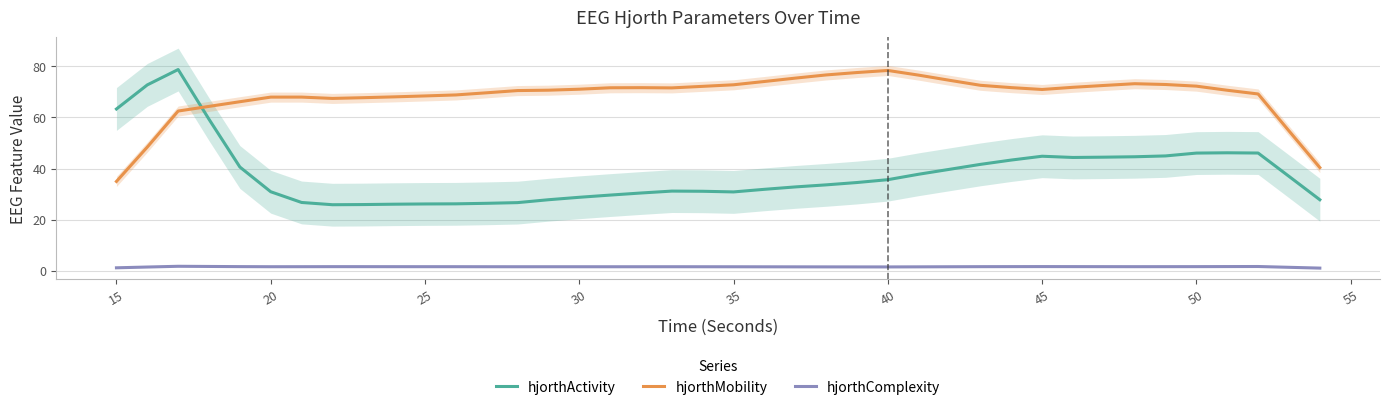

The value of hjorthMobility at 25 is 35.4. True or false?

False